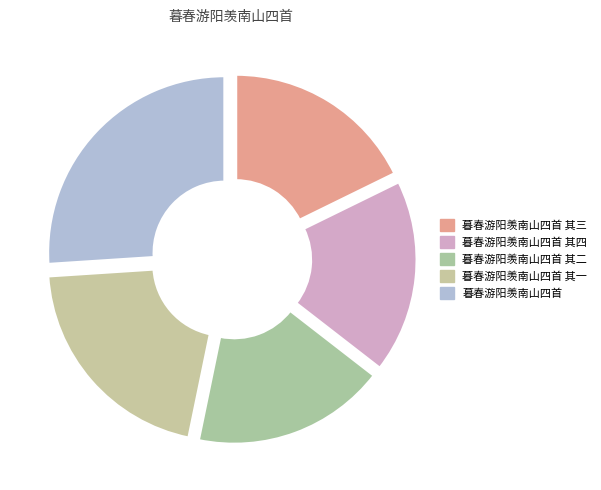

To the nearest percent, what is the average slice percentage?

20%